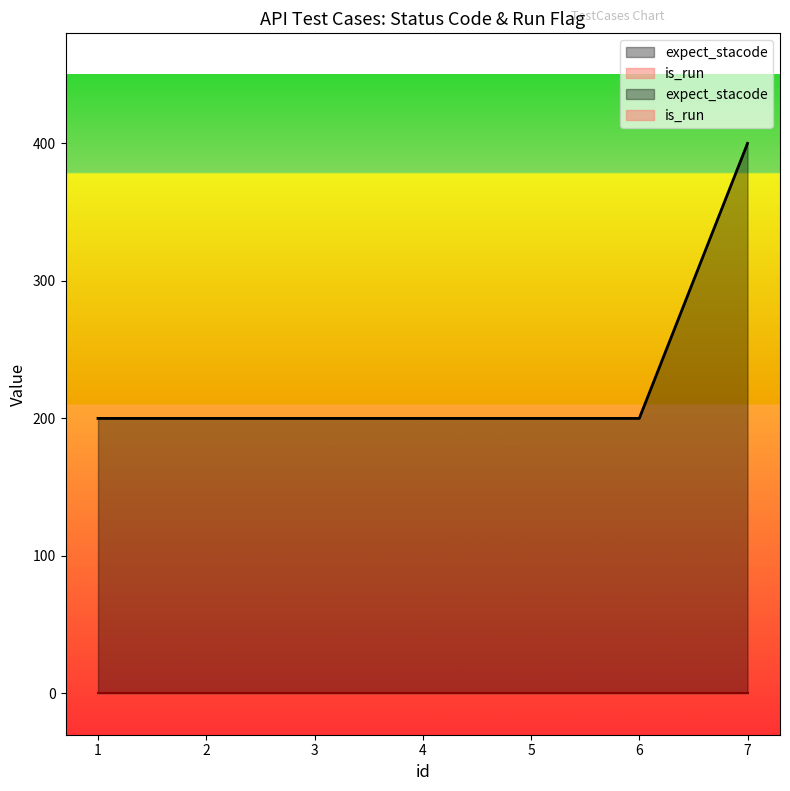

How many values exceed 200?

1